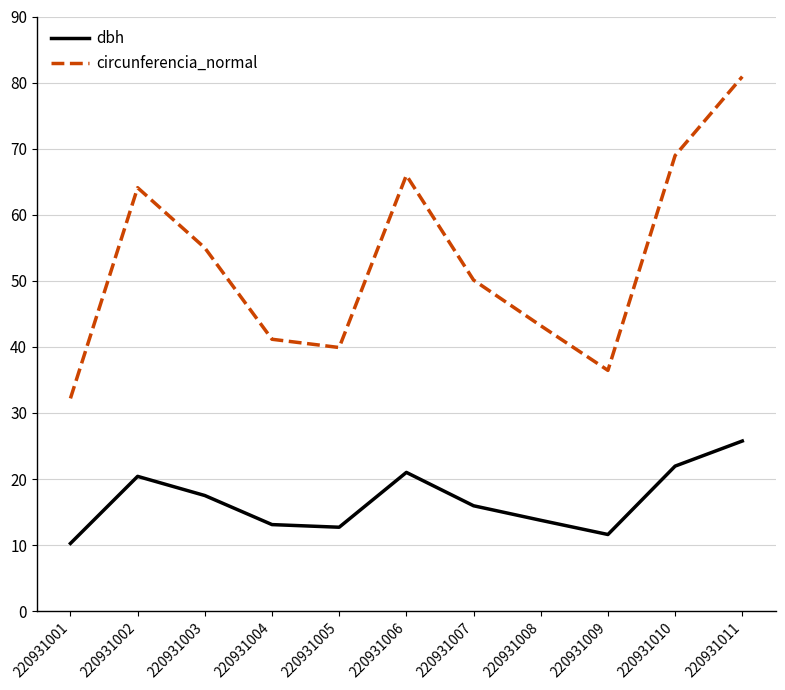

Does the chart display data point markers on the line(s)?

No